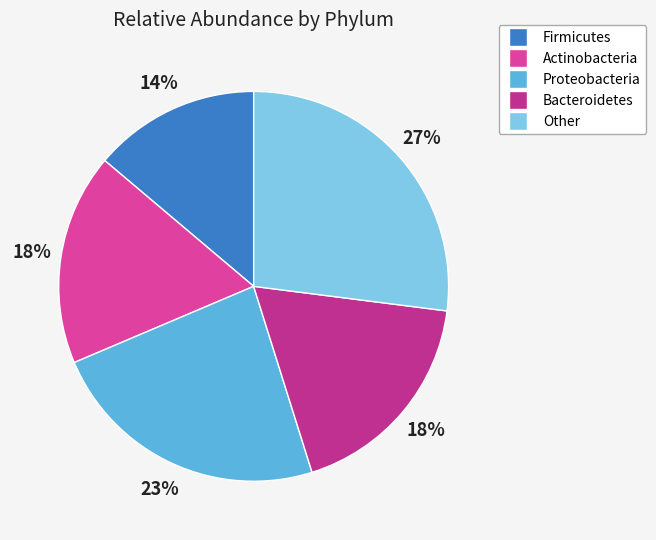

Is there a majority slice in this chart?

No